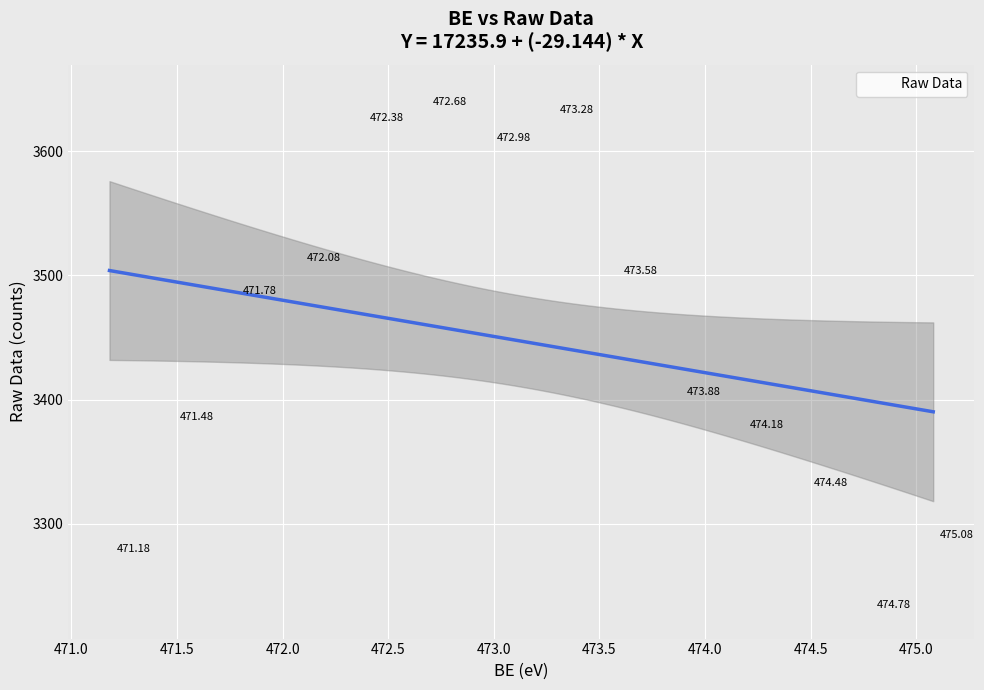

What is the range of Y values (max minus min)?

419.8